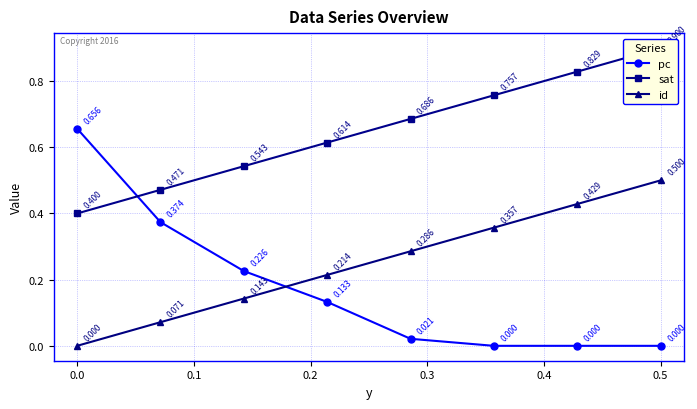

True or false: sat has more than 0 points higher than both neighbors.

False